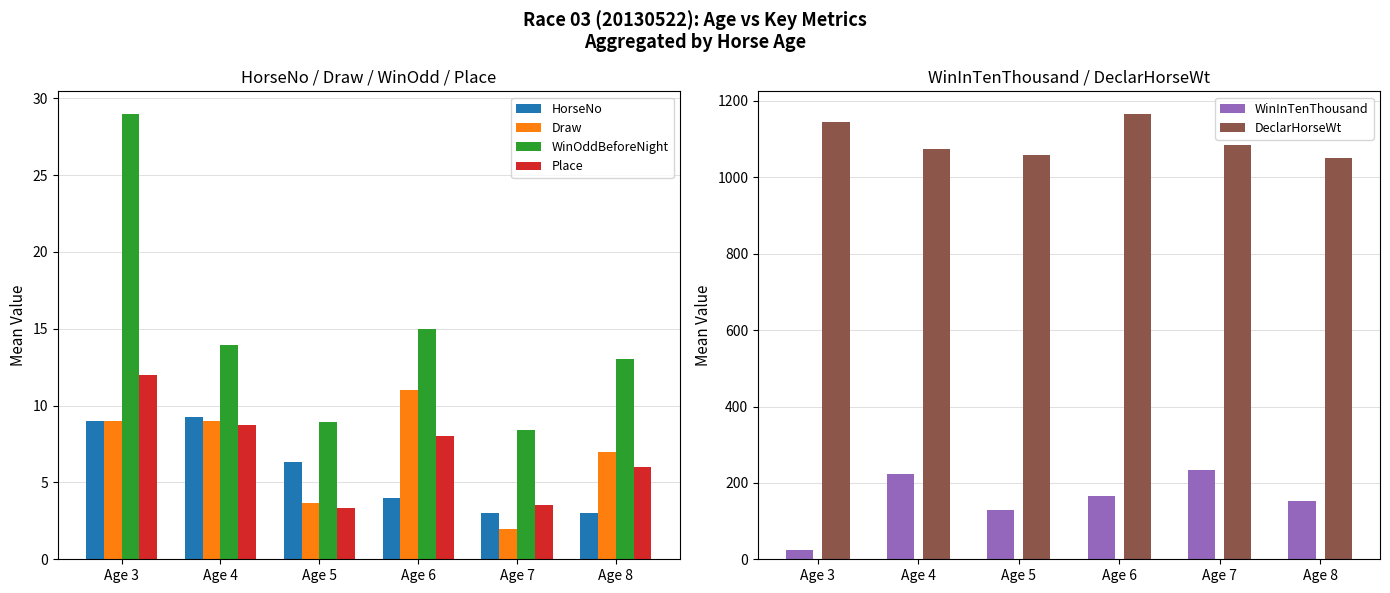

How many bars are there in total?

36